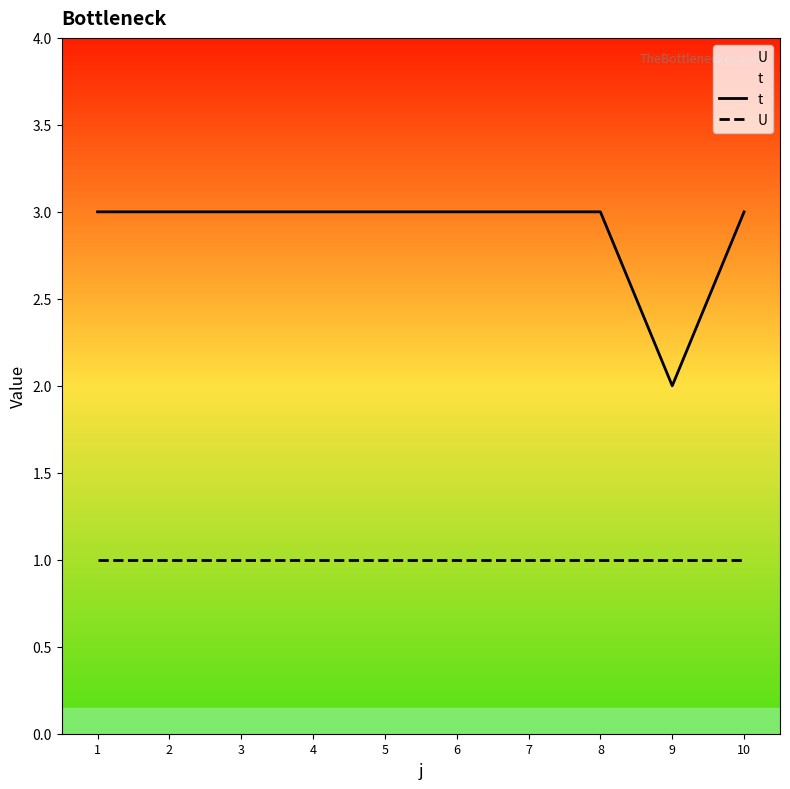

Reading right to left, extract all data points from this chart.

t: 3	2	3	3	3	3	3	3	3	3
U: 1	1	1	1	1	1	1	1	1	1